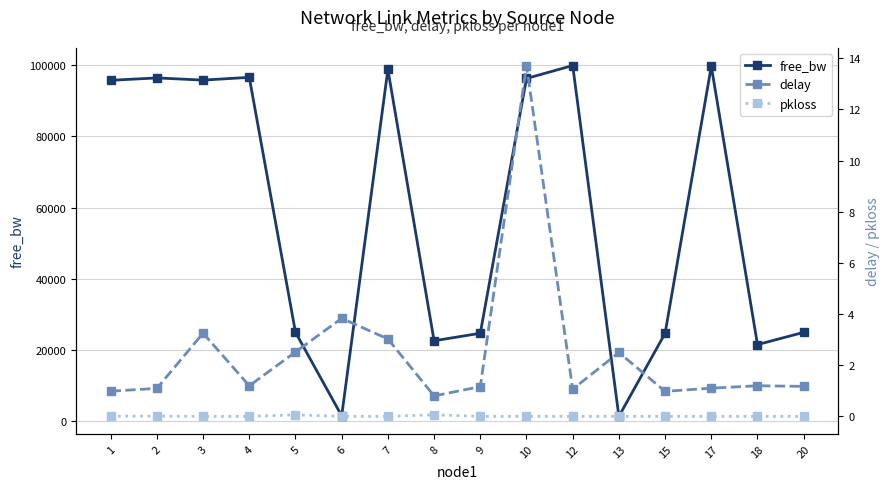

Reading left to right, list all the values displayed in this chart.

free_bw: 1=95743.4	2=96412.4	3=95797.1	4=96574.5	5=24999.8	6=1549.8	7=98789.7	8=22624.9	9=24737.5	10=96258.6	12=99887.7	13=1409.1	15=24716.1	17=99714.9	18=21551.0	20=24996.2
delay: 1=1.0	2=1.1	3=3.3	4=1.2	5=2.5	6=3.8	7=3.0	8=0.8	9=1.2	10=13.7	12=1.1	13=2.5	15=1.0	17=1.1	18=1.2	20=1.2
pkloss: 1=0.0	2=0.0	3=0.0	4=0.0	5=0.1	6=0.0	7=0.0	8=0.1	9=0.0	10=0.0	12=0.0	13=0.0	15=0.0	17=0.0	18=0.0	20=0.0